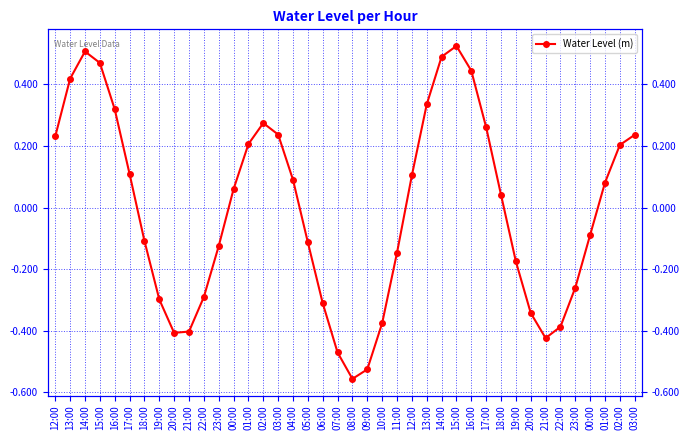

Where does the data first go above 0?

12:00